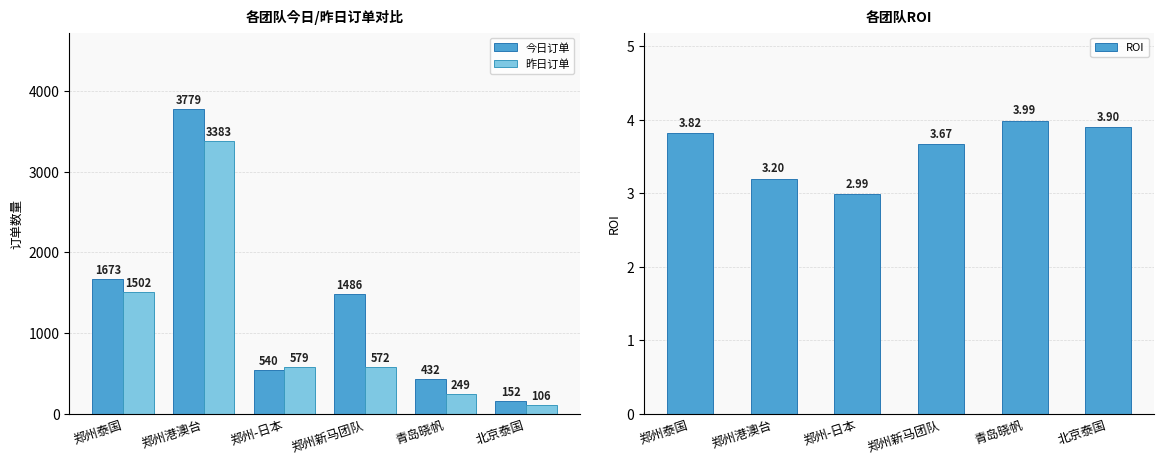

Is it true that 昨日订单 equals 106.0 at 北京泰国?

True